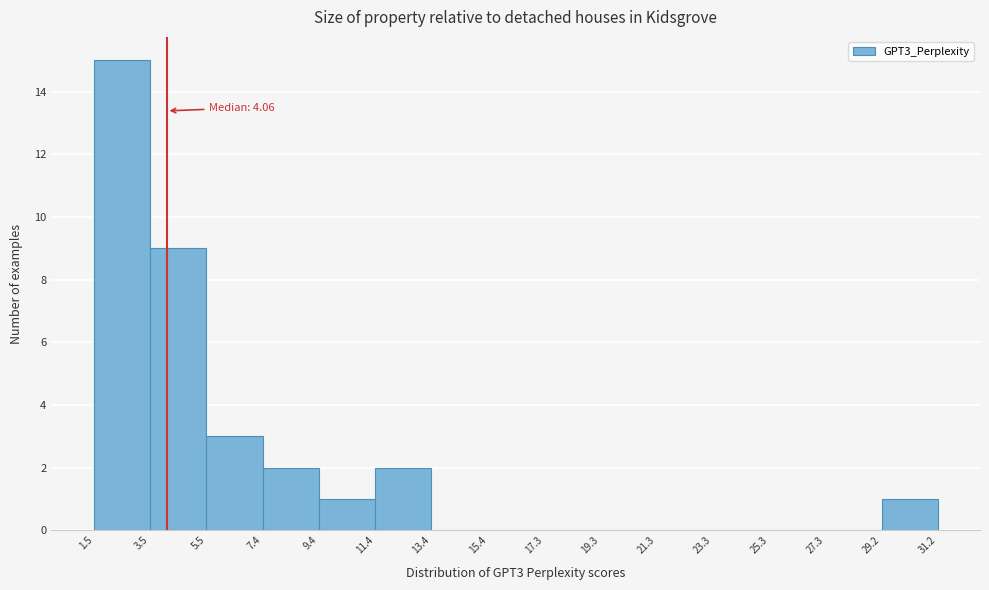

Over which range of the x-axis is the bar tallest?

1.5 to 3.5